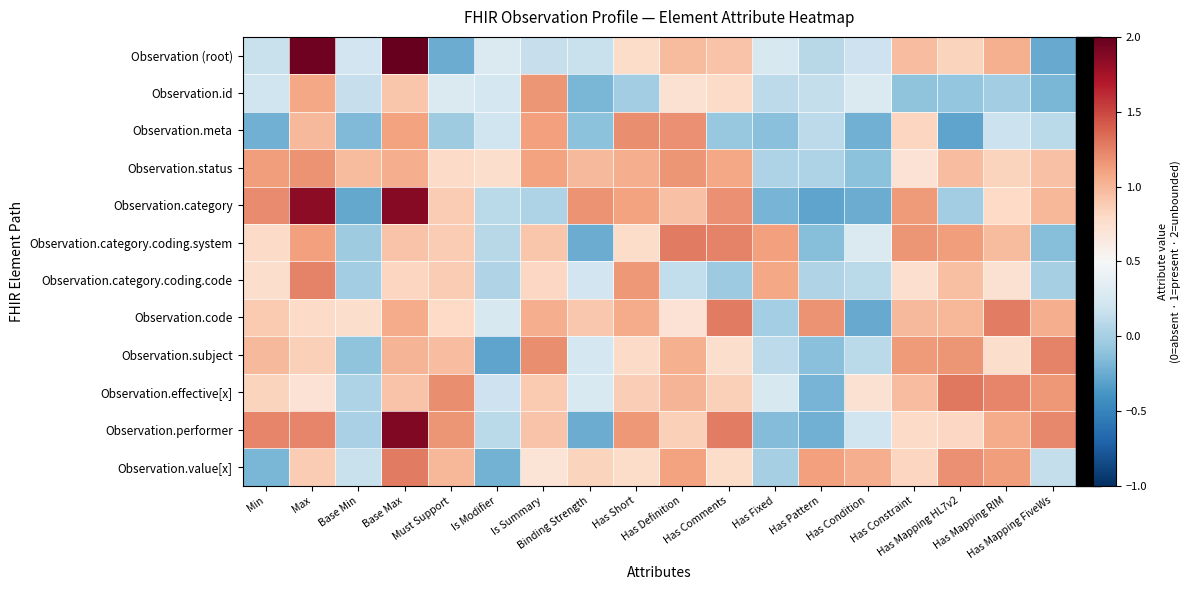

Rank the series by their maximum value, from lowest to highest.

Observation.id, Observation.status, Observation.meta, Observation.category.coding.code, Observation.subject, Observation.code, Observation.category.coding.system, Observation.value[x], Observation.effective[x], Observation.category, Observation.performer, Observation (root)